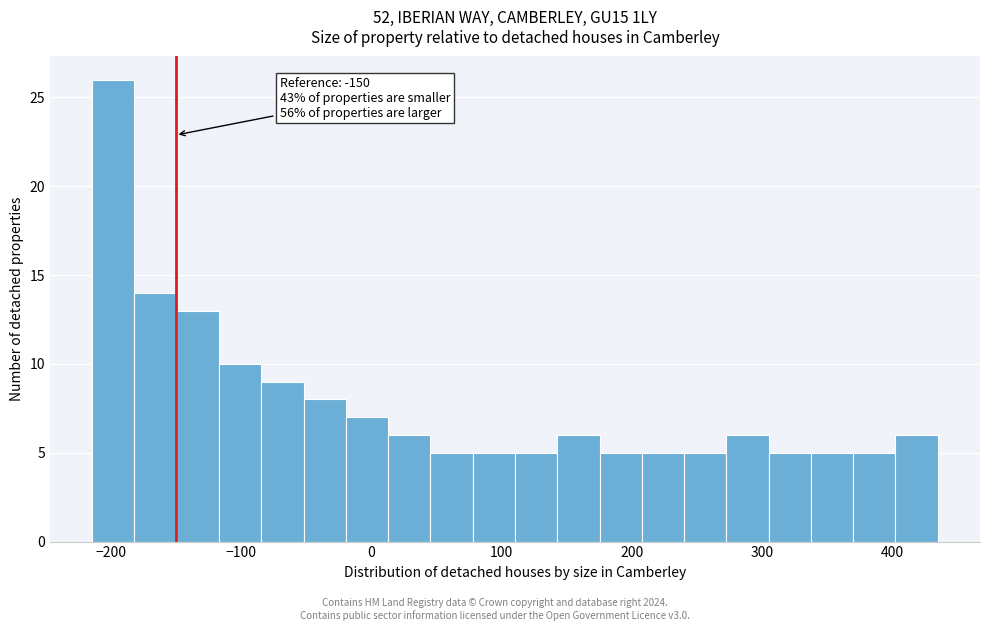

Read against the x-axis, roughly where is the centre of the tallest bar?

-200